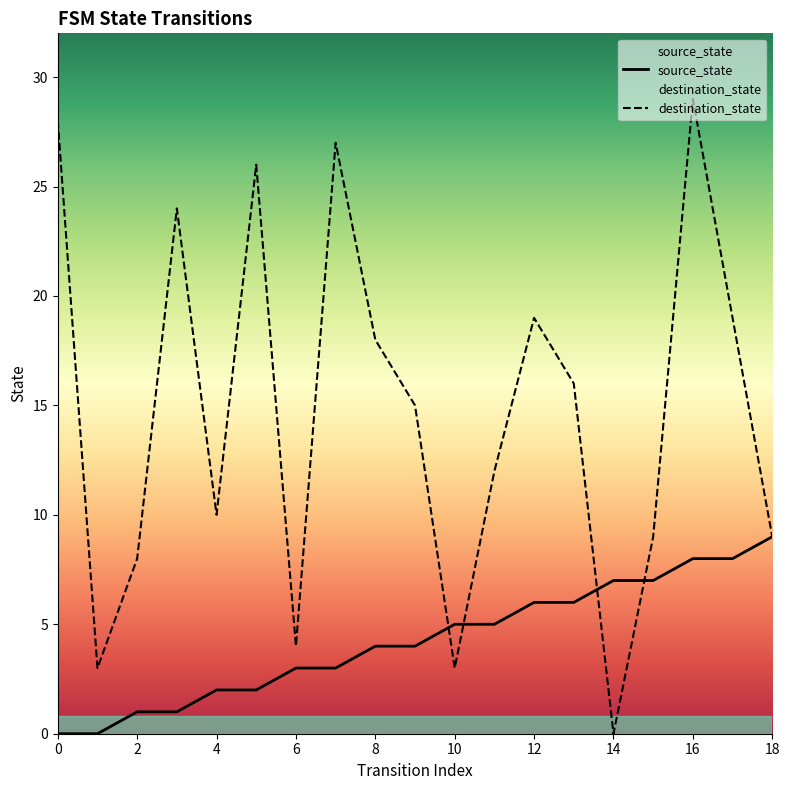

Between 12 and 16, which series saw the biggest shift?

destination_state